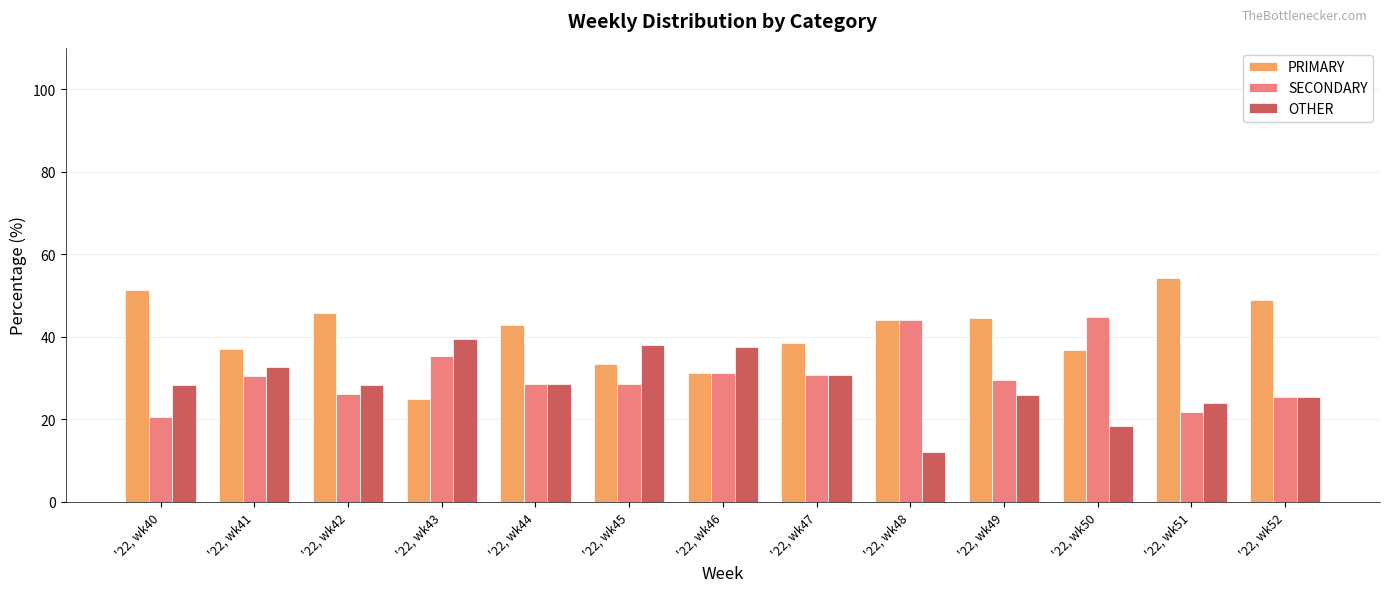

What is the sum of all PRIMARY values?

533.4